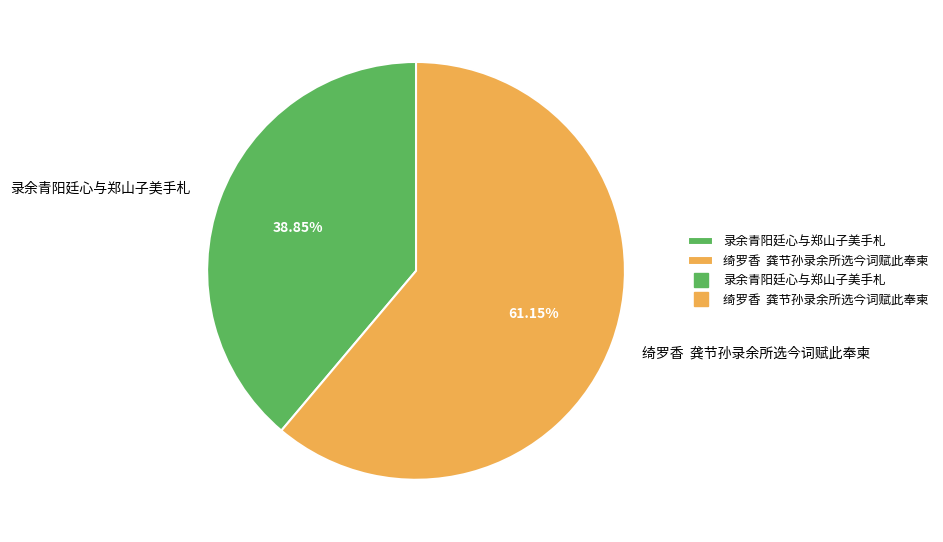

Combined, do 绮罗香 龚节孙录余所选今词赋此奉柬 and 录余青阳廷心与郑山子美手札 account for over 50%?

Yes